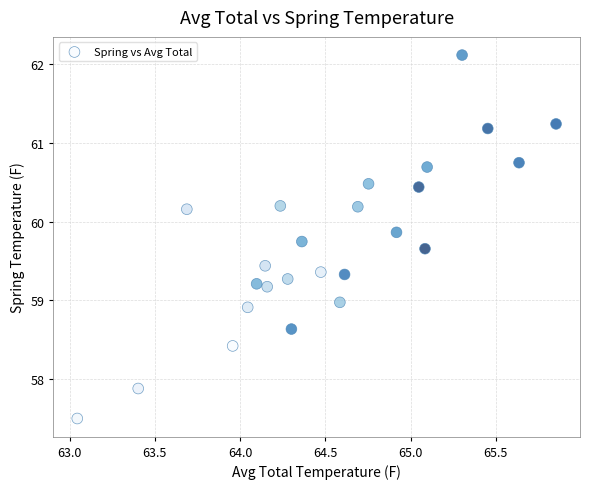

What is the range of Y values (max minus min)?

4.6